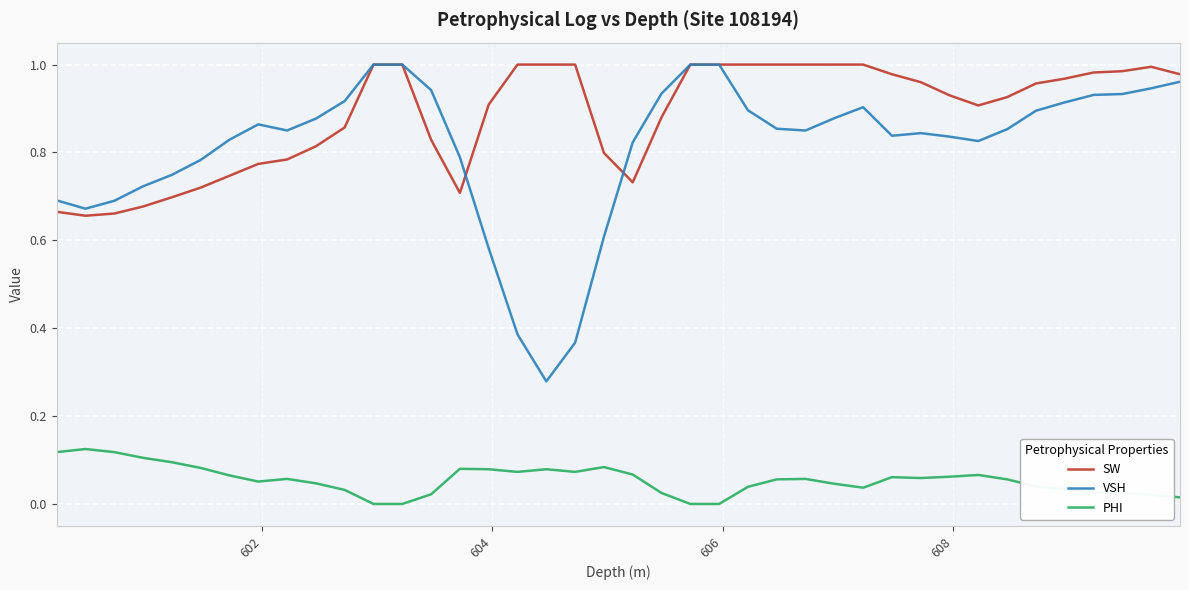

Which series has the widest spread of values?

VSH